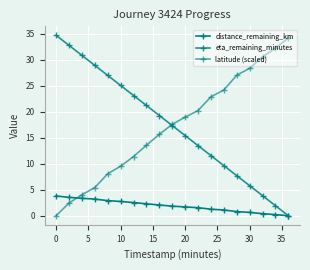

Which series has the widest spread of values?

eta_remaining_minutes